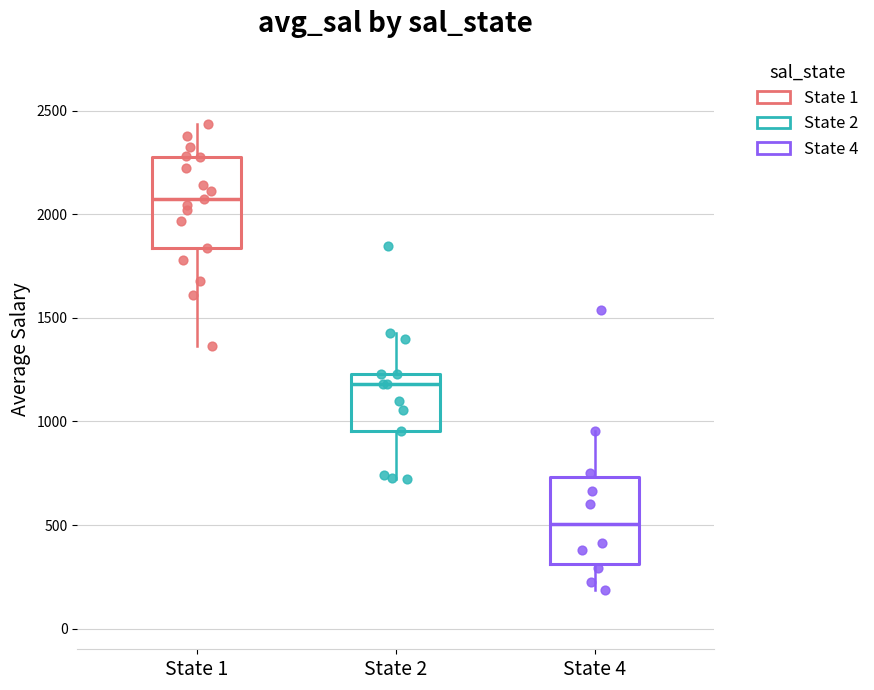

Reading left to right, transcribe this box plot: for each box, give where its median line is, the range the box spans, and where its two whiskers end, as read against the y-axis. The values are not printed on the chart, so give them approximately, as read against the axis.

State 1: median 2050, box 1850 to 2300, whiskers 1350 to 2450
State 2: median 1200, box 950 to 1250, whiskers 700 to 1450
State 4: median 500, box 300 to 750, whiskers 200 to 950